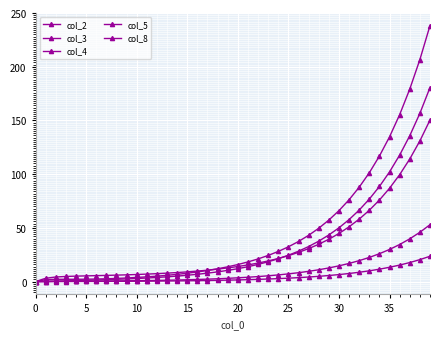

How many values in the col_8 series are below 14?

20